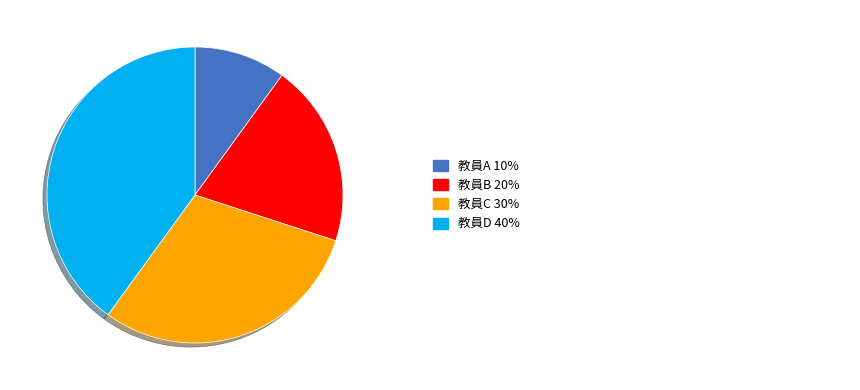

Is there any slice that represents more than half of the pie?

No